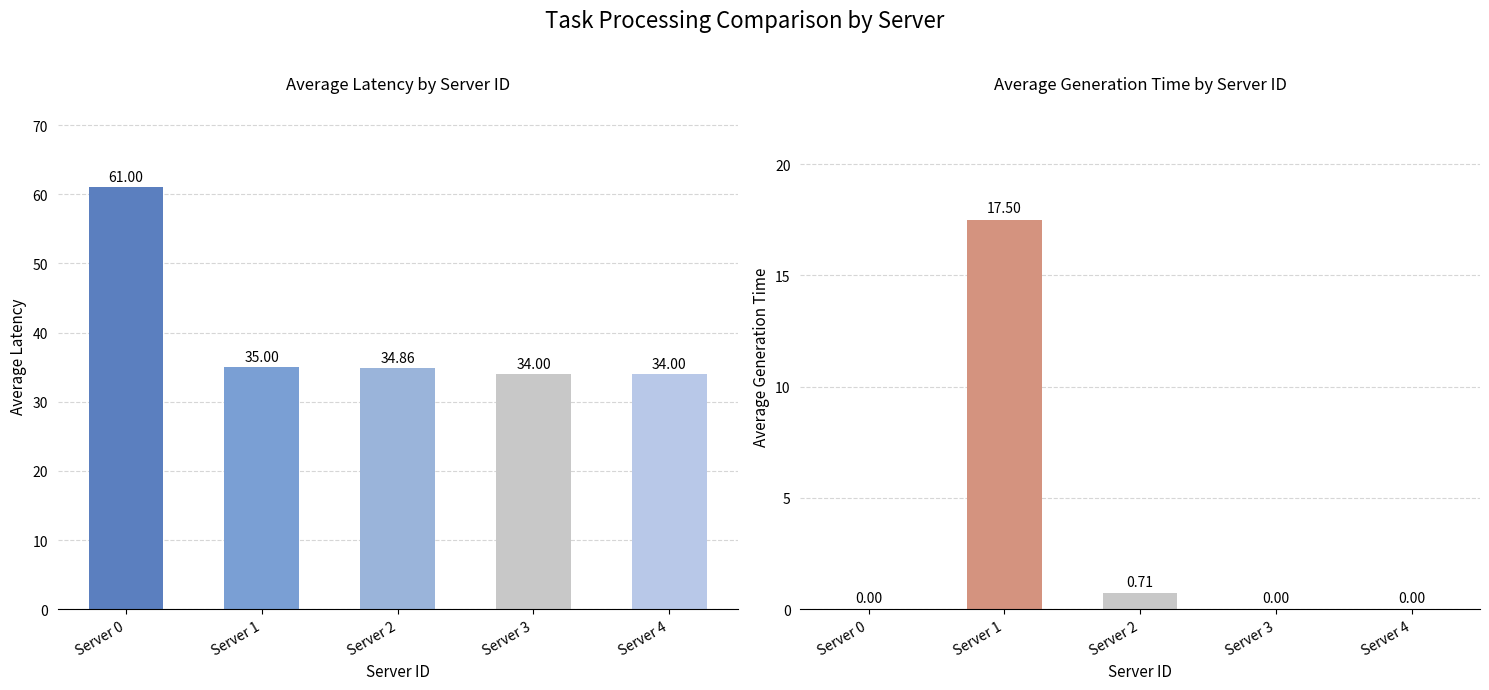

The avg_generation_time series shows 8.0 at Server 0. True or false?

False